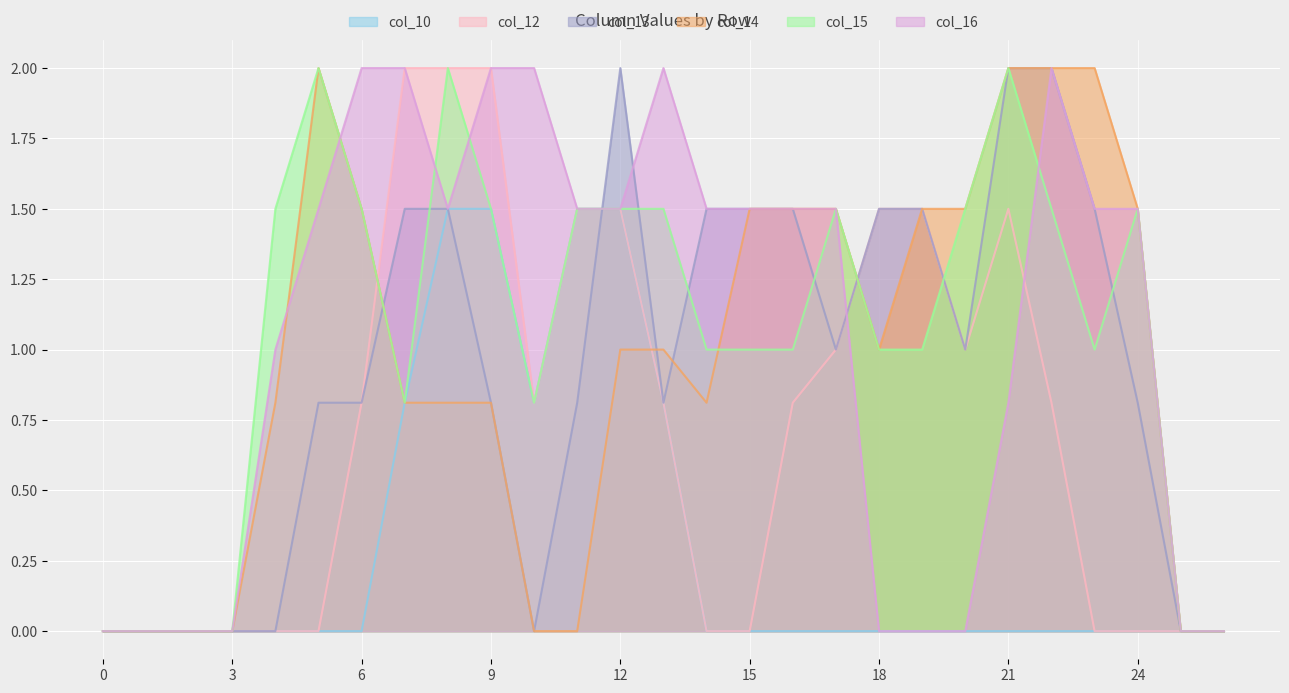

True or false: col_14 has a value of 2.7 at 16.

False